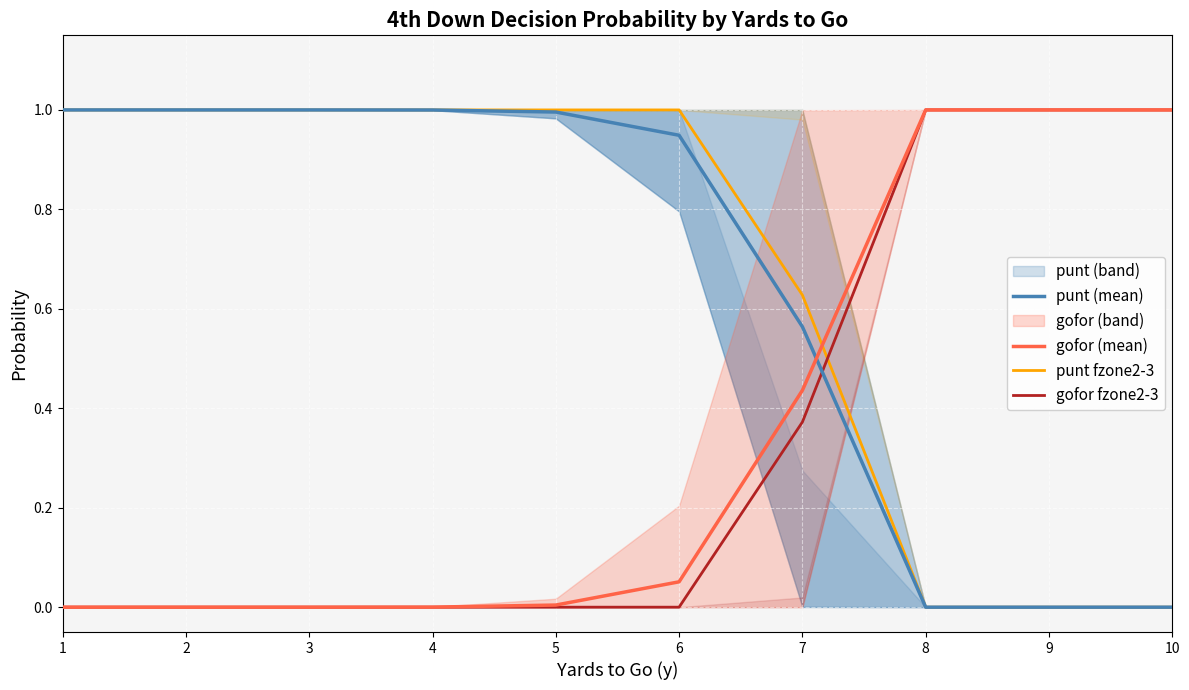

Which series has the largest total across all categories?

punt fzone2-3